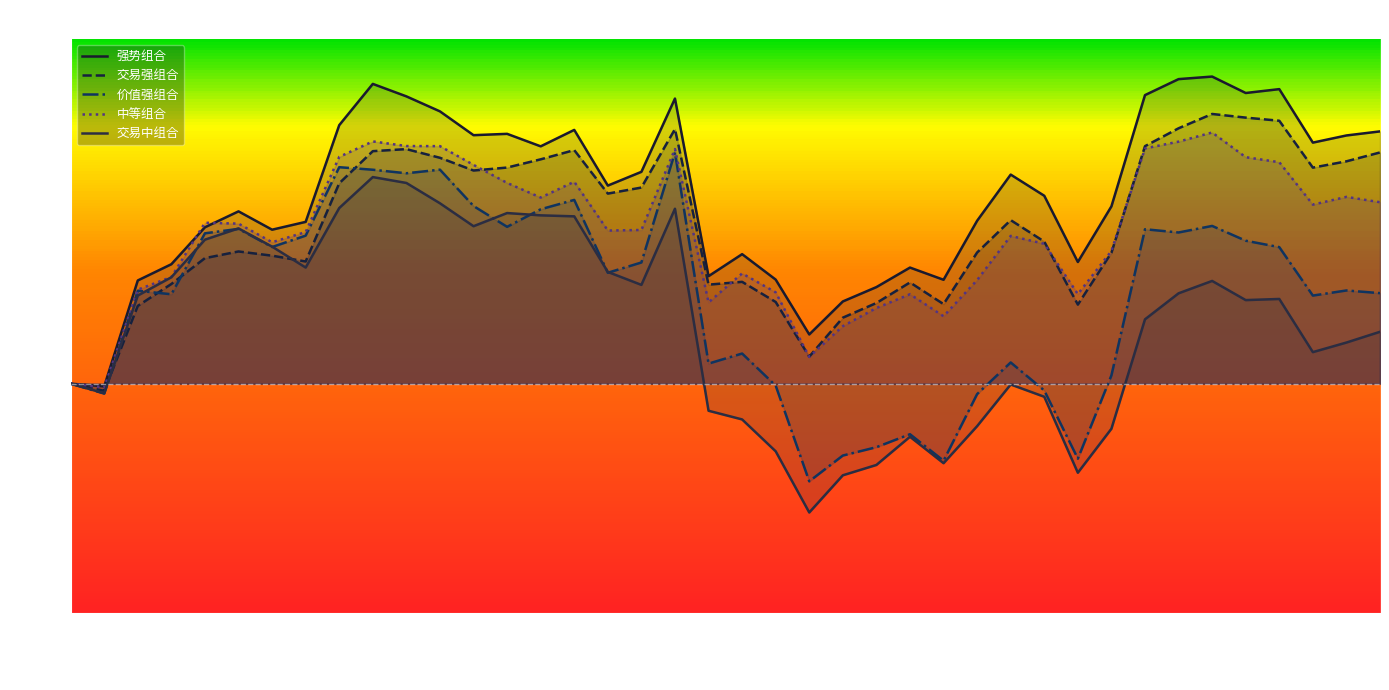

Where is the first local maximum for 交易中组合?

2016-07-07